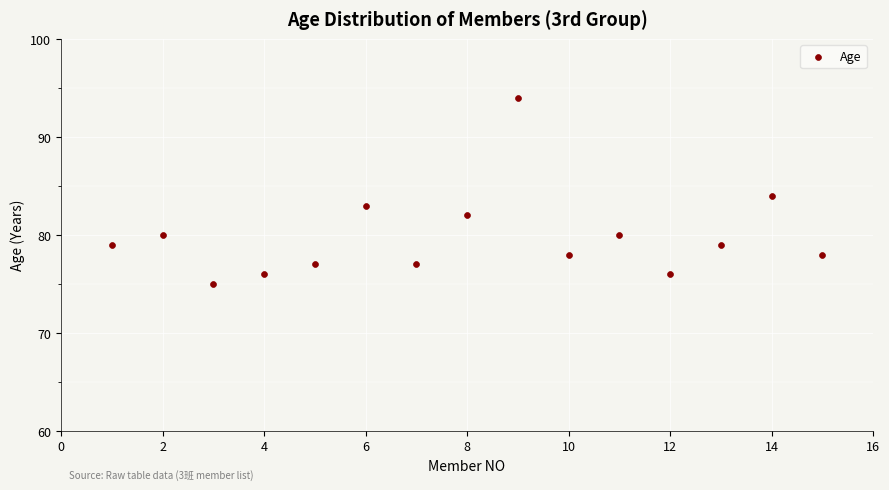

What is the range of Y values (max minus min)?

19